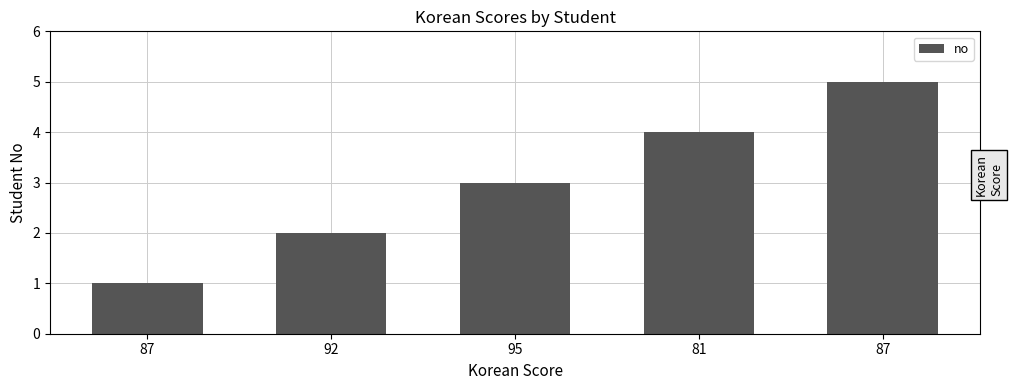

Approximately how many times larger is the value at 92 compared to 87?

2.0